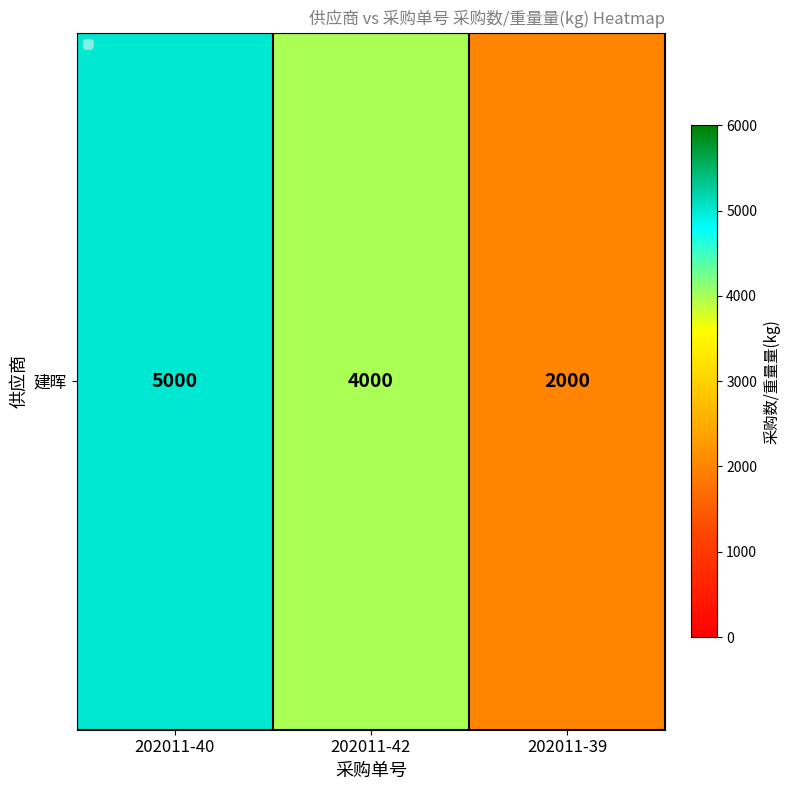

What is the change in value from 202011-40 to 202011-42?

-1000